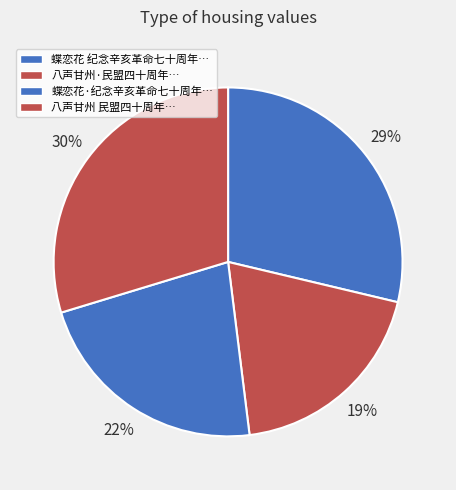

Count the number of slices in the pie.

4